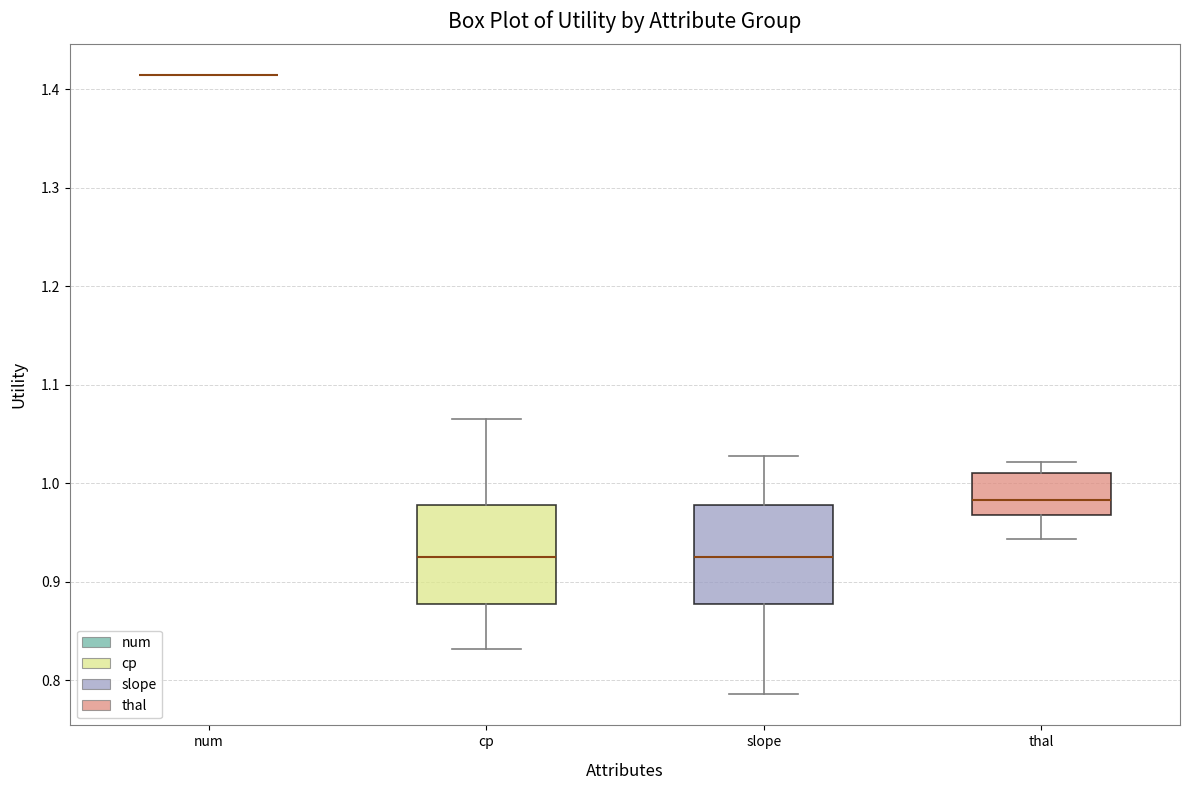

Reading left to right, transcribe this box plot: for each box, give where its median line is, the range the box spans, and where its two whiskers end, as read against the y-axis. The values are not printed on the chart, so give them approximately, as read against the axis.

num: box collapsed to a line at 1.41, whiskers 1.41 to 1.41
cp: median 0.93, box 0.88 to 0.98, whiskers 0.83 to 1.06
slope: median 0.93, box 0.88 to 0.98, whiskers 0.79 to 1.03
thal: median 0.98, box 0.97 to 1.01, whiskers 0.94 to 1.02